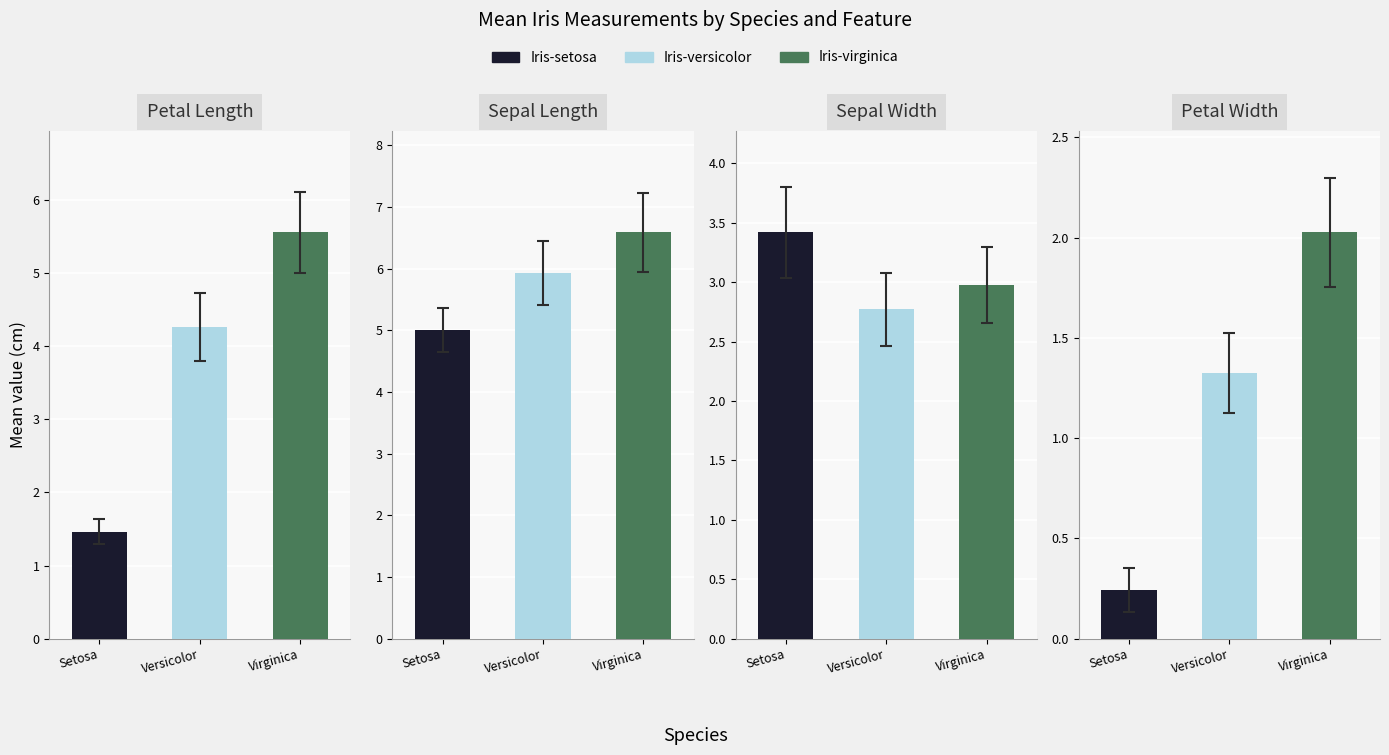

At which label does PetalWidthCm reach its peak?

Virginica